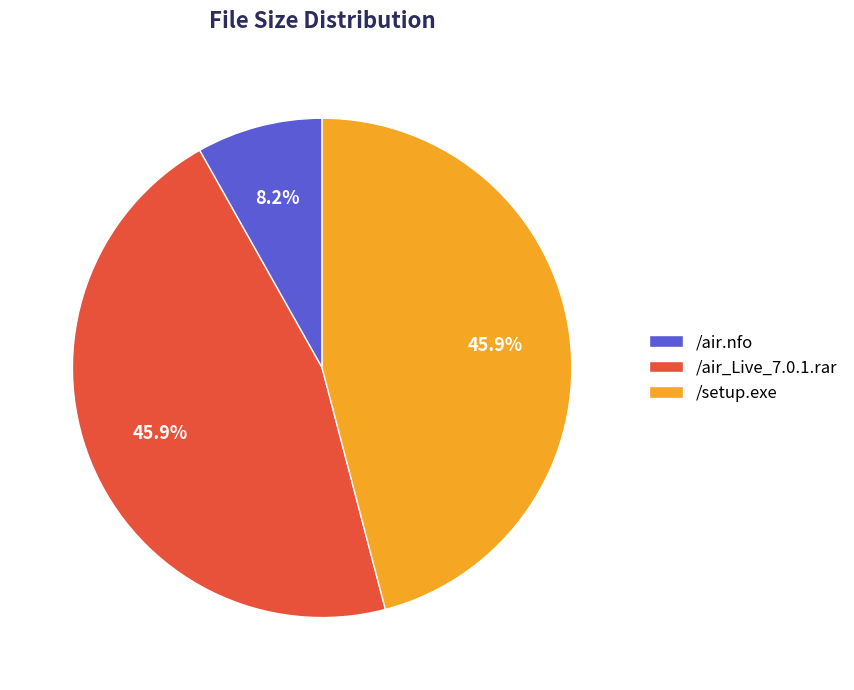

To the nearest percent, what is the difference between the largest and smallest slice percentages?

38%